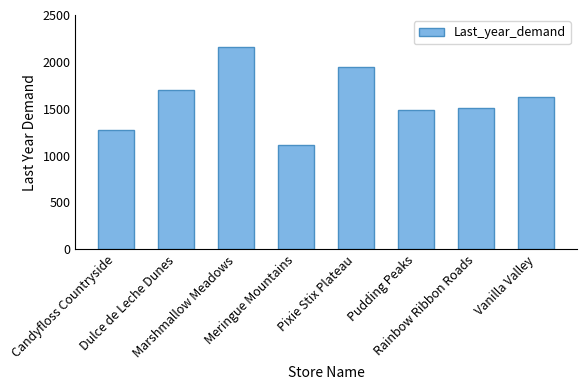

Between Pudding Peaks and Dulce de Leche Dunes, which is larger?

Dulce de Leche Dunes